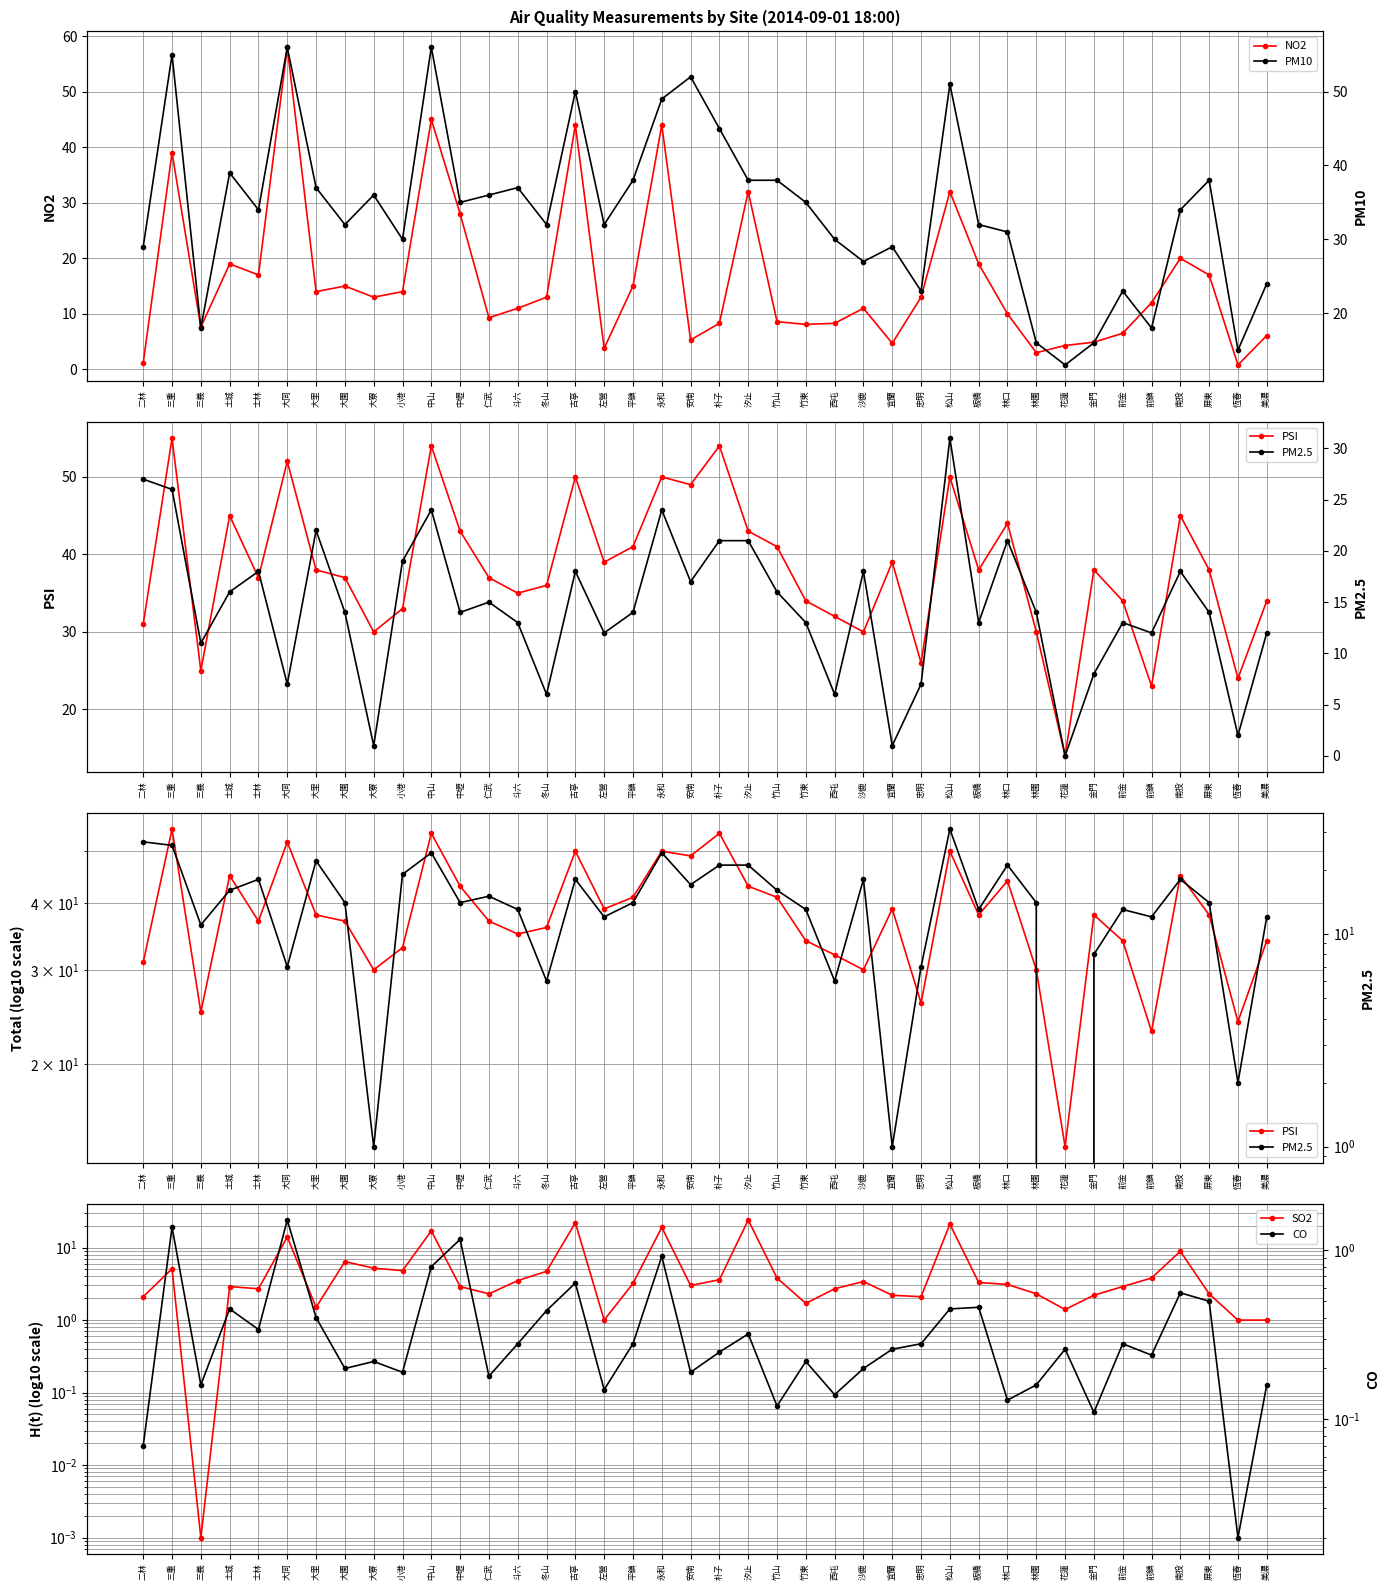

What position from the left is 古亭?

16